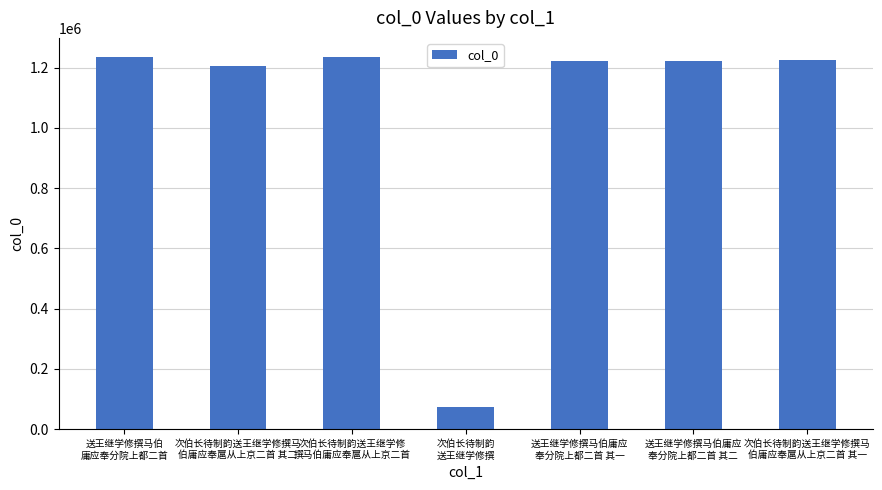

What value does the data have at 次伯长待制韵
送王继学修撰?

74985